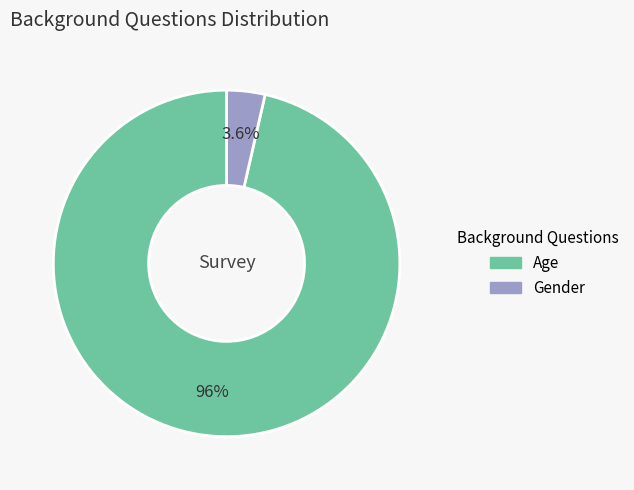

Combined, what portion of the pie is Age and Gender?

100.0%